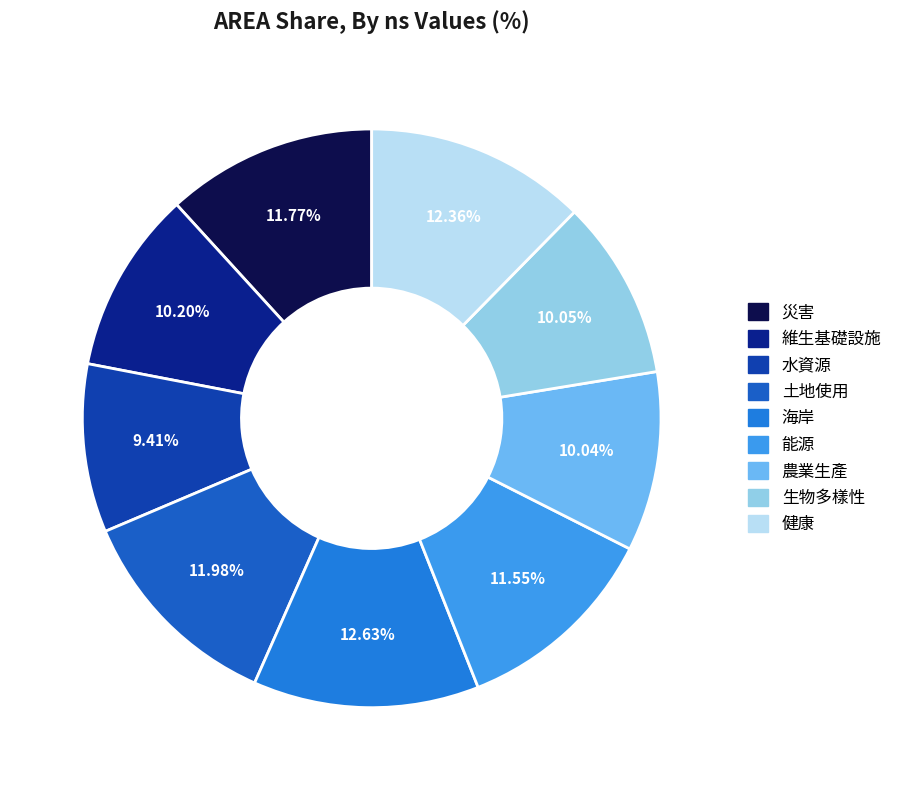

How many slices are in this pie chart?

9